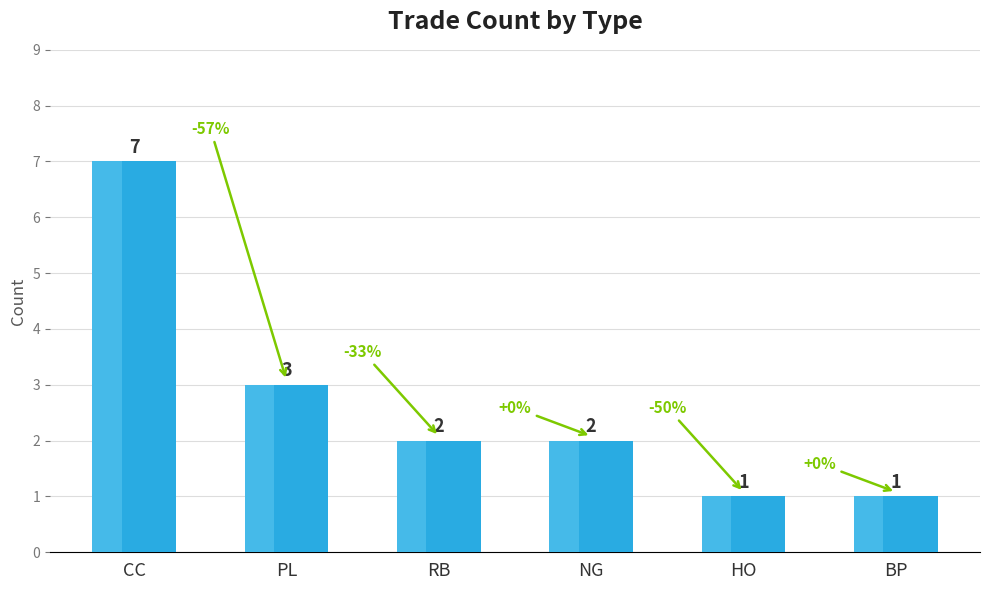

True or false: the data shows 1 at NG.

False